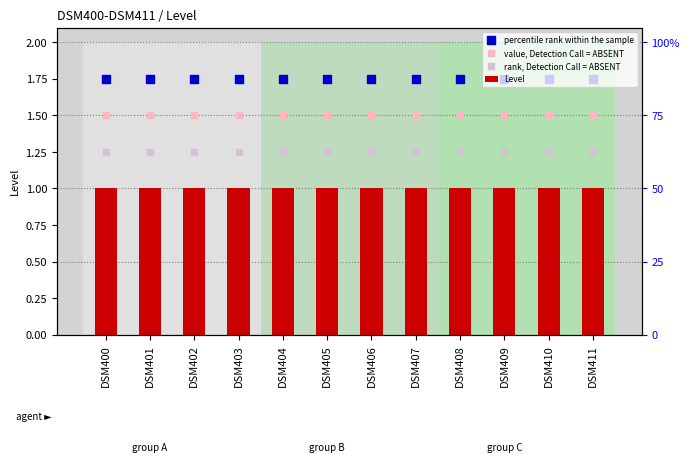

Which series has the widest spread of Y values?

Level